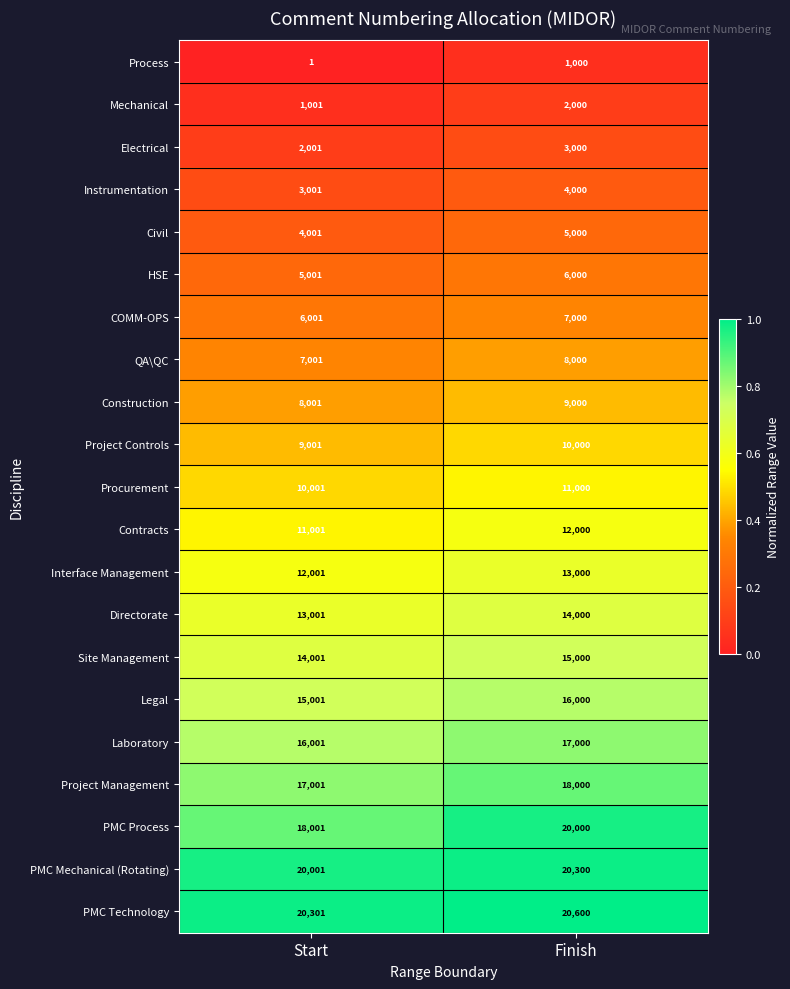

Which series has the largest range (max minus min)?

PMC Process